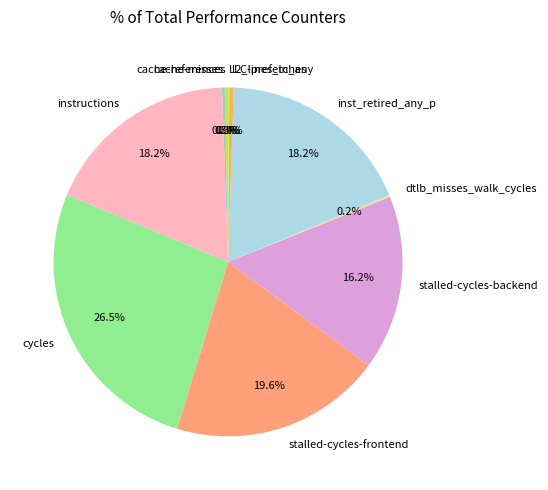

What is the ratio of the value at cycles to the value at inst_retired_any_p?

1.5